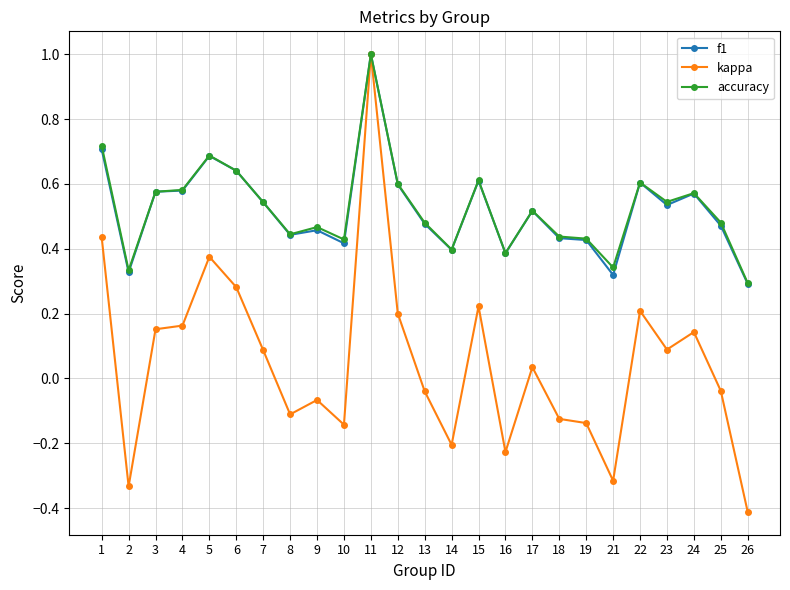

How many lines are shown in the chart?

3